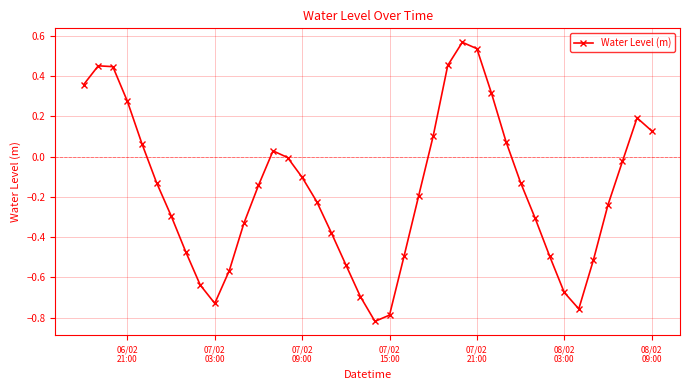

What is the difference between the maximum and minimum values?

1.4